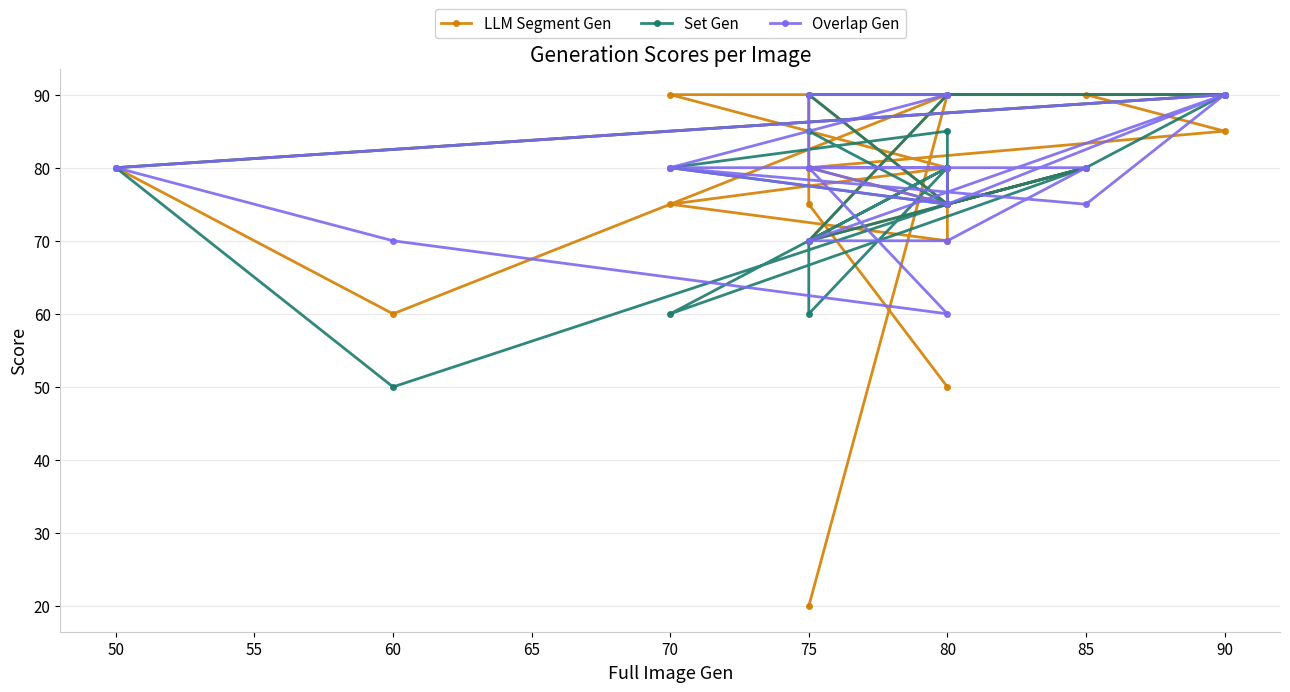

Which series ends up on top after the final intersection of Set Gen and LLM Segment Gen?

Set Gen